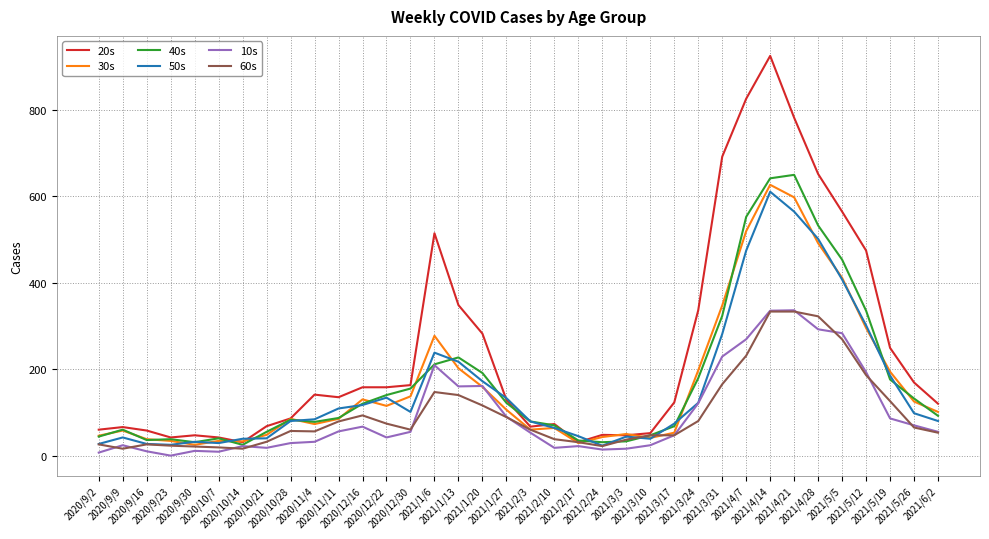

What is the maximum value shown in the chart?

924